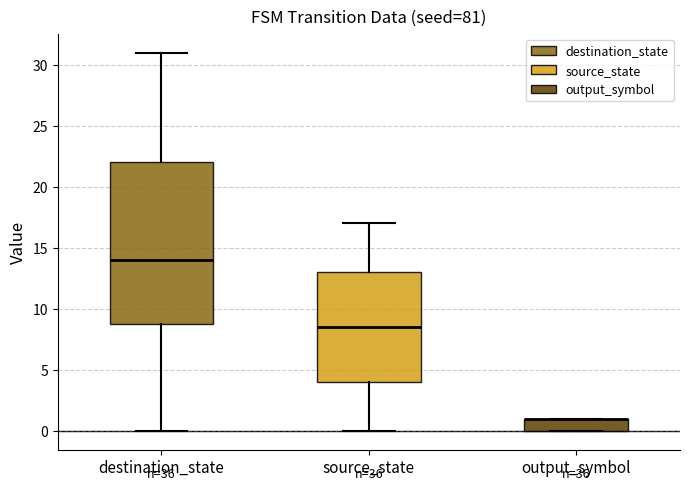

Comparing the boxes themselves (not the whiskers), which one is the tallest?

destination_state